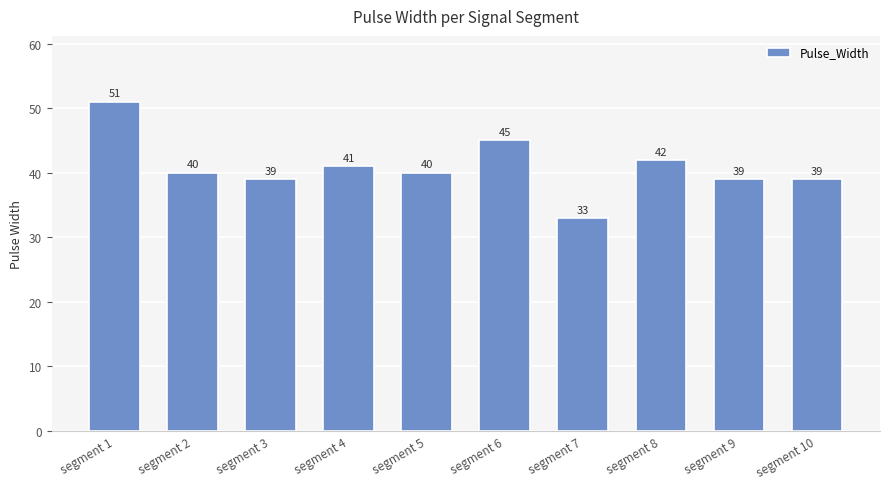

Which category has the lowest value across all series?

segment 7